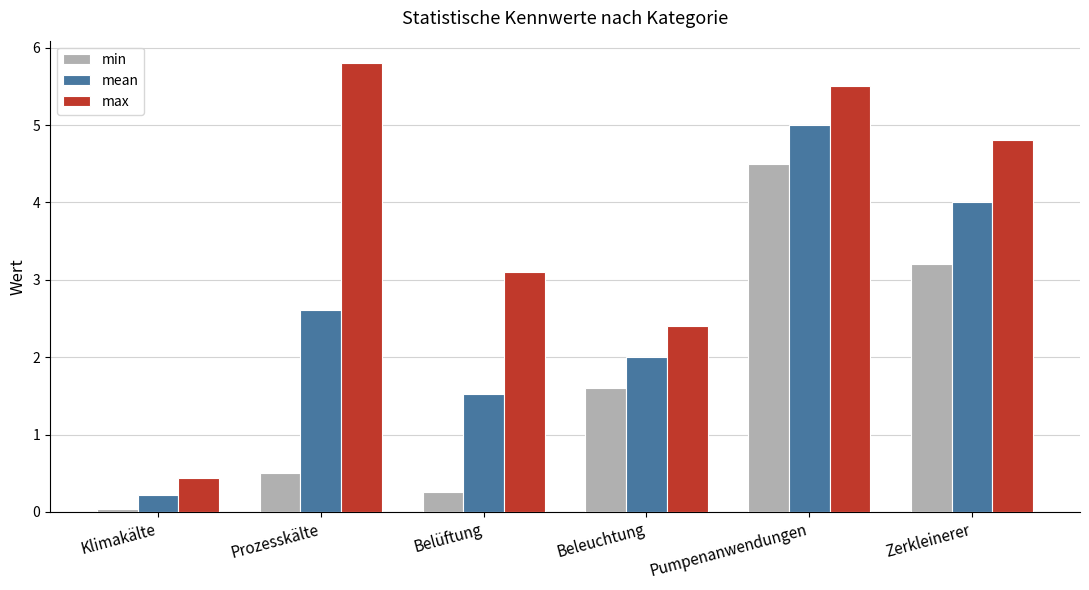

What is the label of the 4th bar from the right?

Belüftung